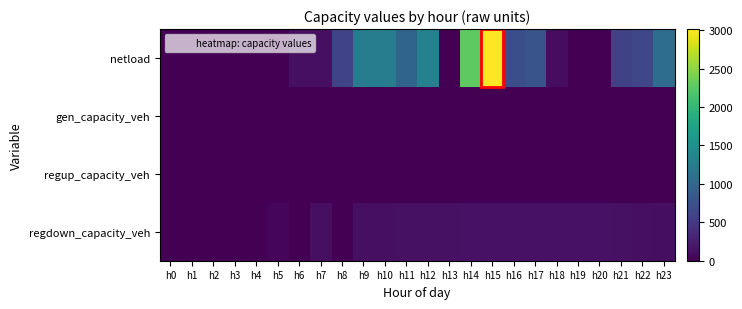

Reading right to left, transcribe all the data shown in this chart.

netload: h23=1077.6	h22=637.4	h21=582.8	h20=0.0	h19=0.0	h18=100.7	h17=778.9	h16=719.8	h15=3013.4	h14=2270.2	h13=0.0	h12=1327.8	h11=972.1	h10=1260.8	h9=1268.7	h8=603.1	h7=120.3	h6=118.7	h5=0.0	h4=0.0	h3=0.0	h2=0.0	h1=0.0	h0=0.0
gen_capacity_veh: h23=0.0	h22=0.0	h21=0.0	h20=0.0	h19=0.0	h18=0.0	h17=0.0	h16=0.0	h15=0.0	h14=0.0	h13=0.0	h12=0.0	h11=0.0	h10=0.0	h9=0.0	h8=0.0	h7=0.0	h6=0.0	h5=0.0	h4=0.0	h3=0.0	h2=0.0	h1=0.0	h0=0.0
regup_capacity_veh: h23=0.0	h22=0.0	h21=0.0	h20=0.0	h19=0.0	h18=0.0	h17=0.0	h16=0.0	h15=0.0	h14=0.0	h13=0.0	h12=0.0	h11=0.0	h10=0.0	h9=0.0	h8=0.0	h7=0.0	h6=0.0	h5=0.0	h4=0.0	h3=0.0	h2=0.0	h1=0.0	h0=0.0
regdown_capacity_veh: h23=114.6	h22=122.5	h21=132.3	h20=142.1	h19=147.6	h18=149.5	h17=150.7	h16=150.0	h15=146.9	h14=142.5	h13=138.6	h12=132.7	h11=129.7	h10=127.6	h9=125.7	h8=0.0	h7=124.1	h6=0.0	h5=41.6	h4=0.0	h3=0.0	h2=0.0	h1=0.0	h0=0.0